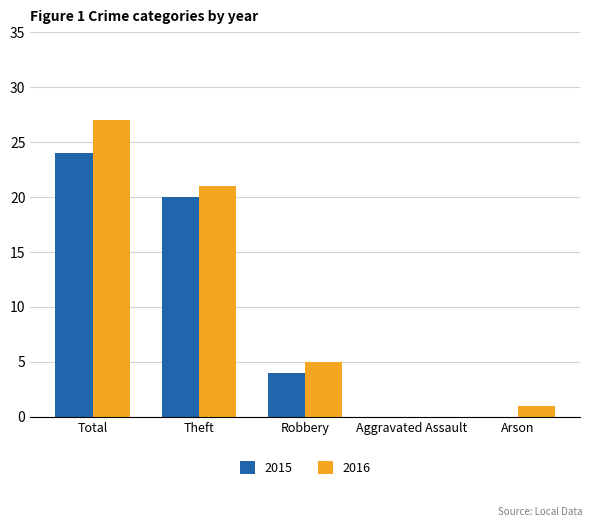

Reading left to right, transcribe all the data shown in this chart.

2015: 24	20	4	0	0
2016: 27	21	5	0	1